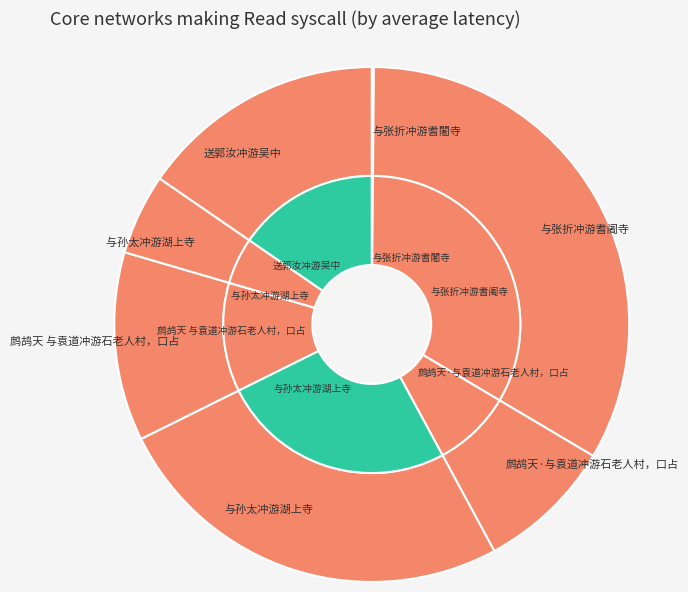

What is the ratio of the value at 与孙太冲游湖上寺  to the value at 鹧鸪天 与袁道冲游石老人村，口占?

0.4